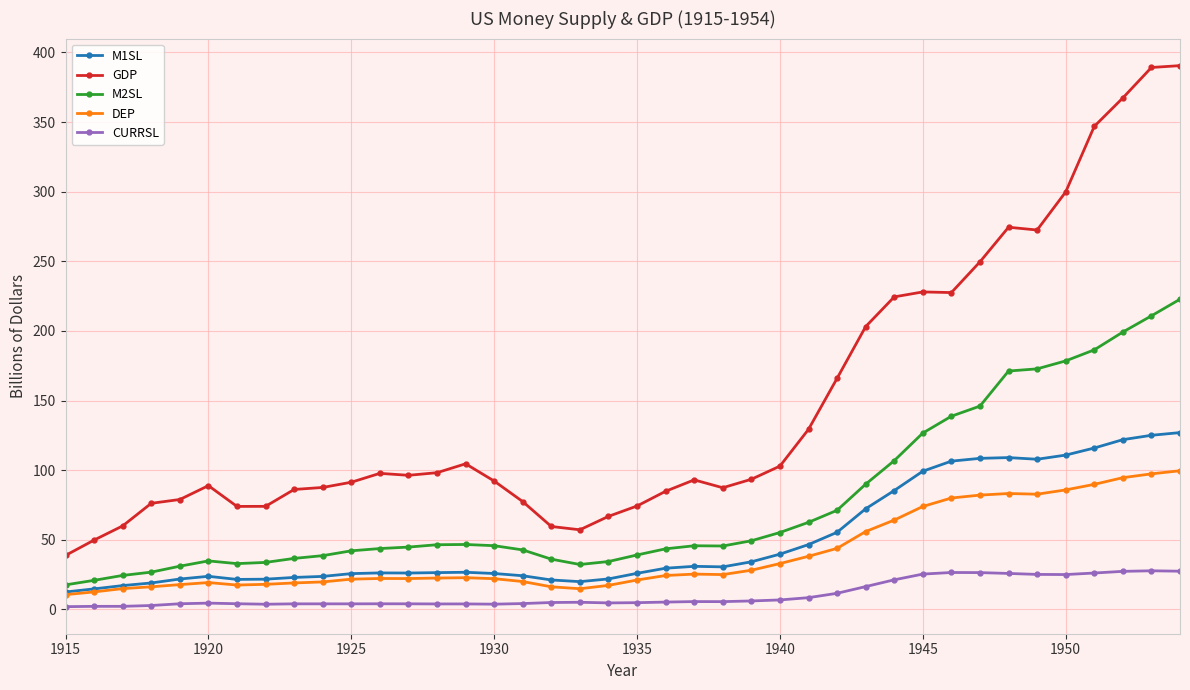

What is the value of the GDP point at the 22nd from the left?

84.8